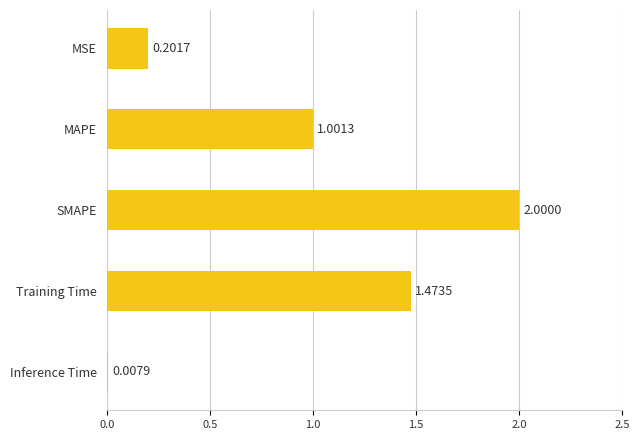

List the labels in order of value, smallest first.

Inference Time, MSE, MAPE, Training Time, SMAPE